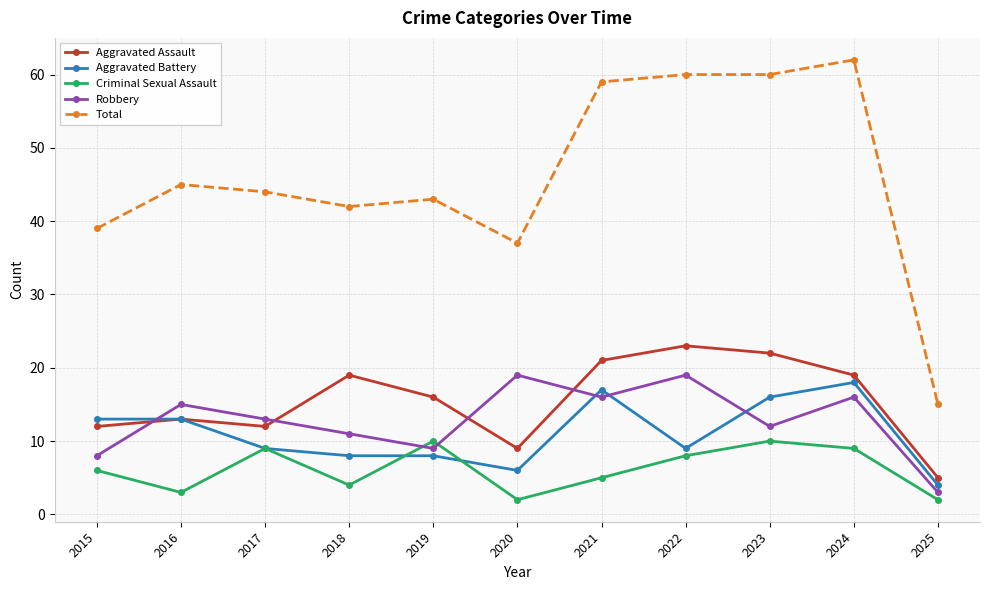

Does the chart display data point markers on the line(s)?

Yes